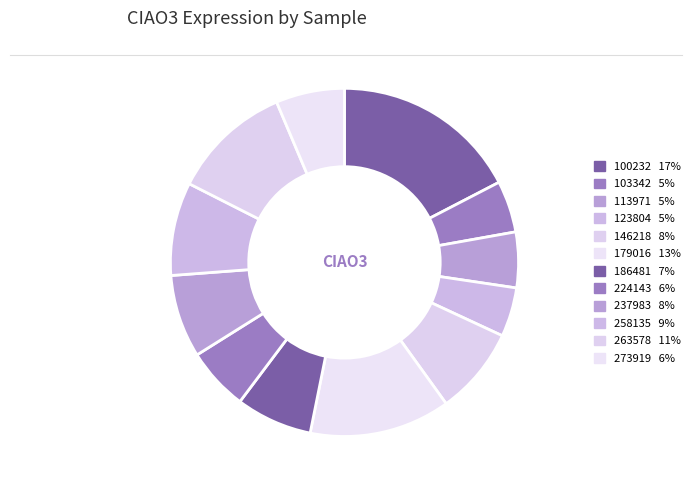

Count the number of slices in the pie.

12